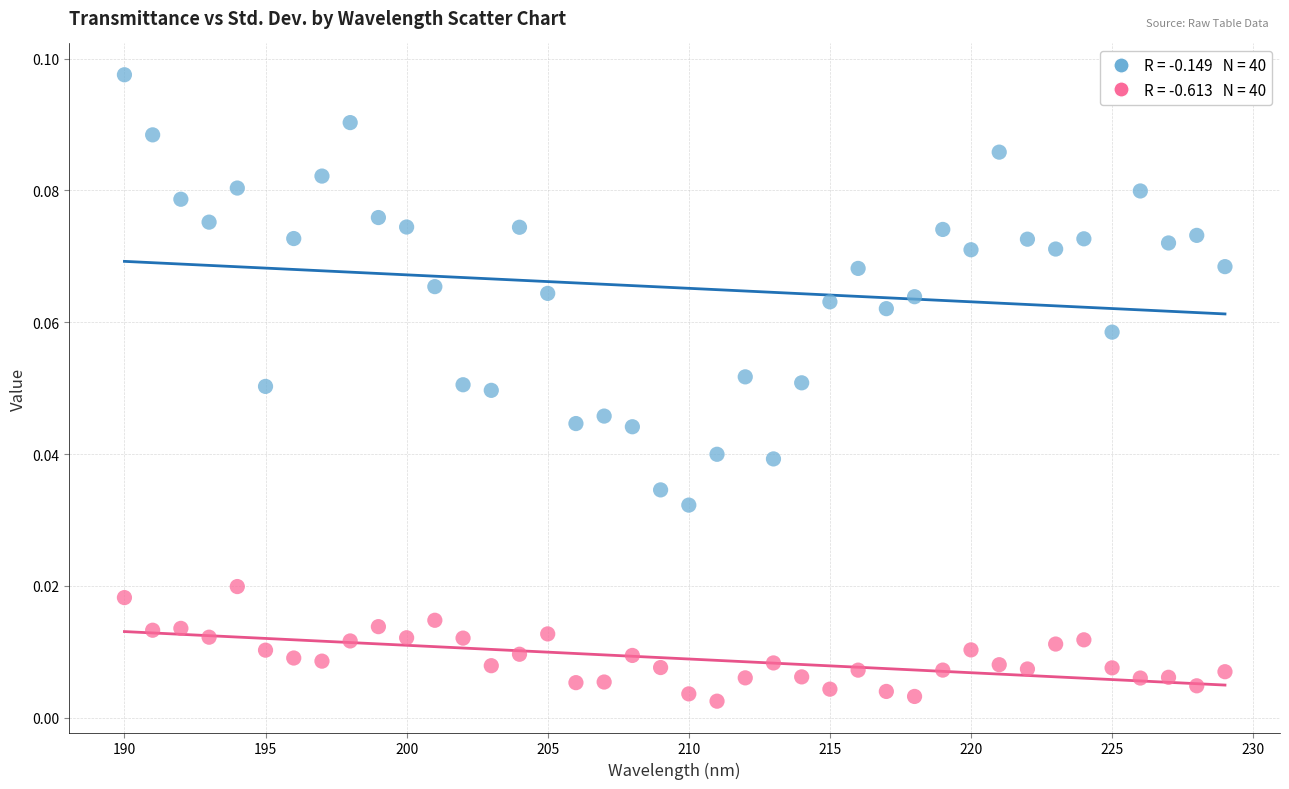

Across all data points, what is the range of X values (max minus min)?

39.0